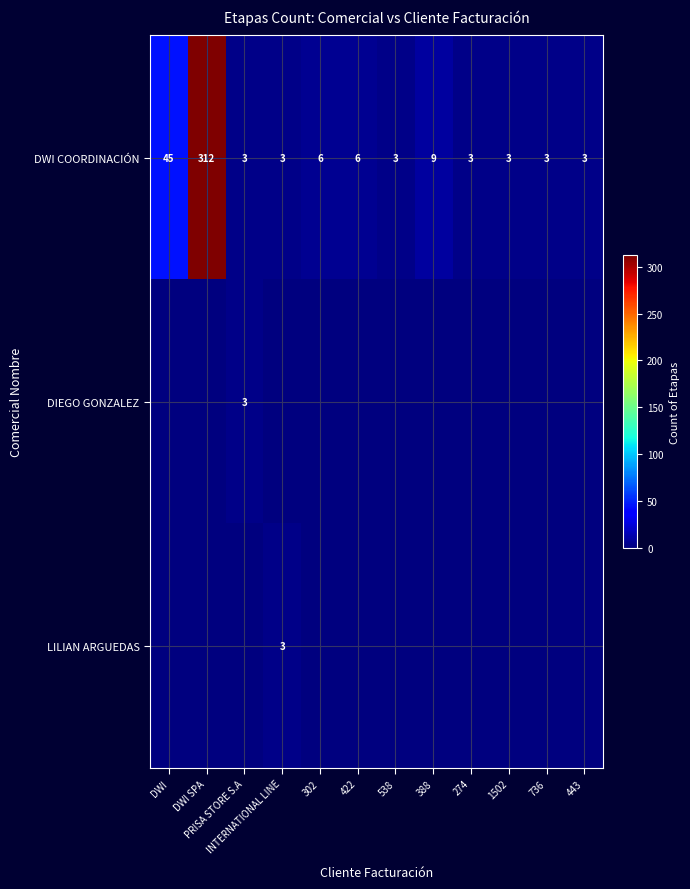

Is it true that DWI COORDINACIÓN equals 1 at 443?

False